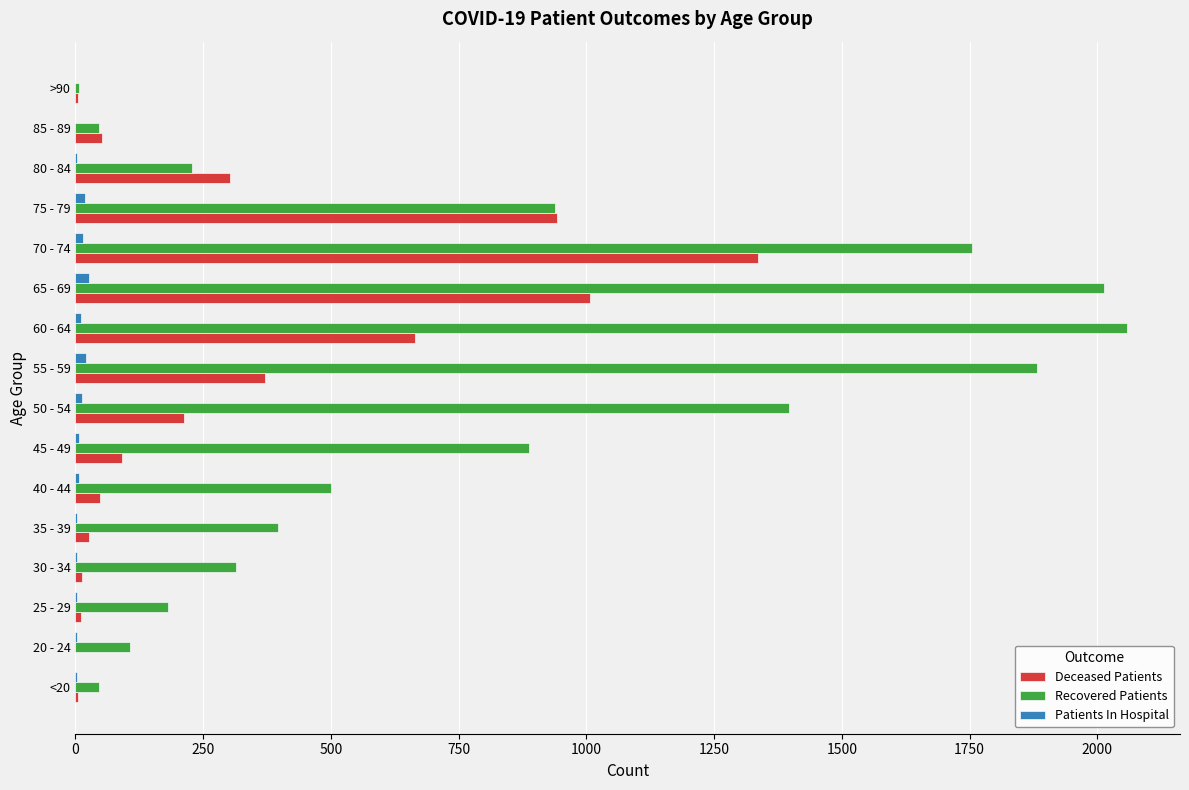

How many data points does each series have?

16